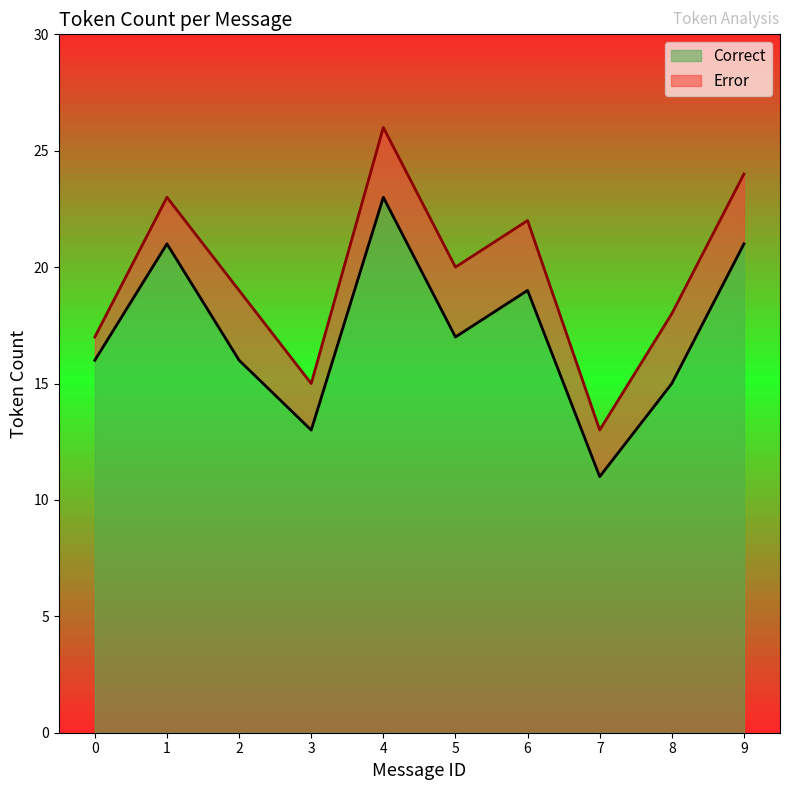

True or false: Error and Correct cross at least once.

False